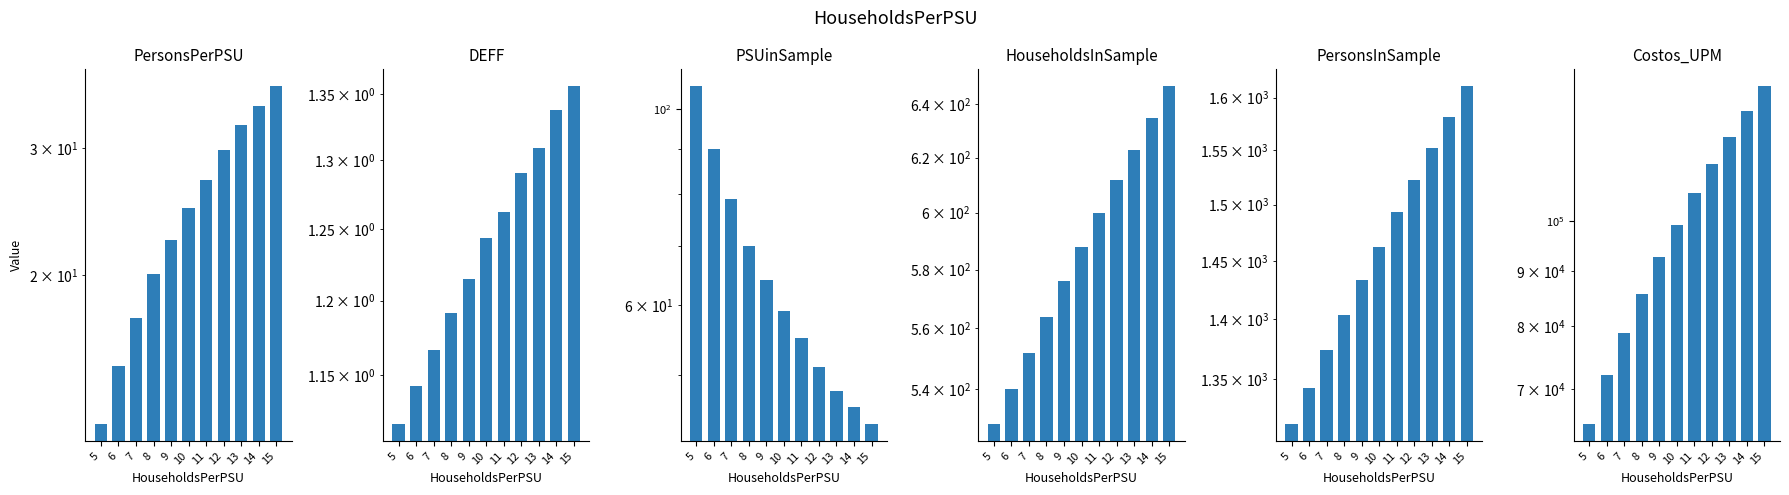

Is the value of PSUinSample at 5 greater than the value of PersonsPerPSU at 5?

Yes